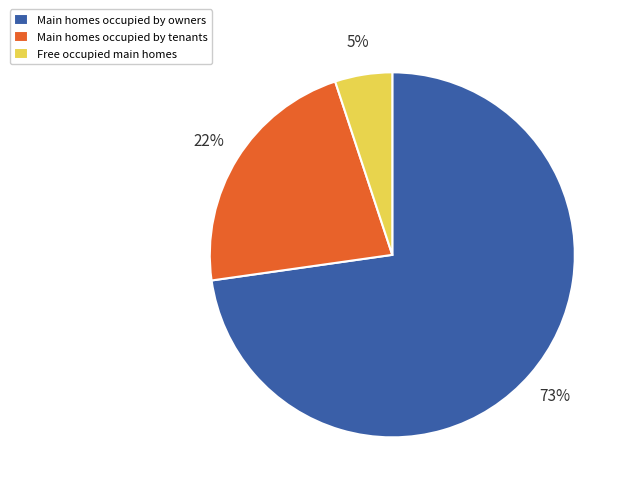

Which category has the smallest portion of the pie?

Free occupied main homes